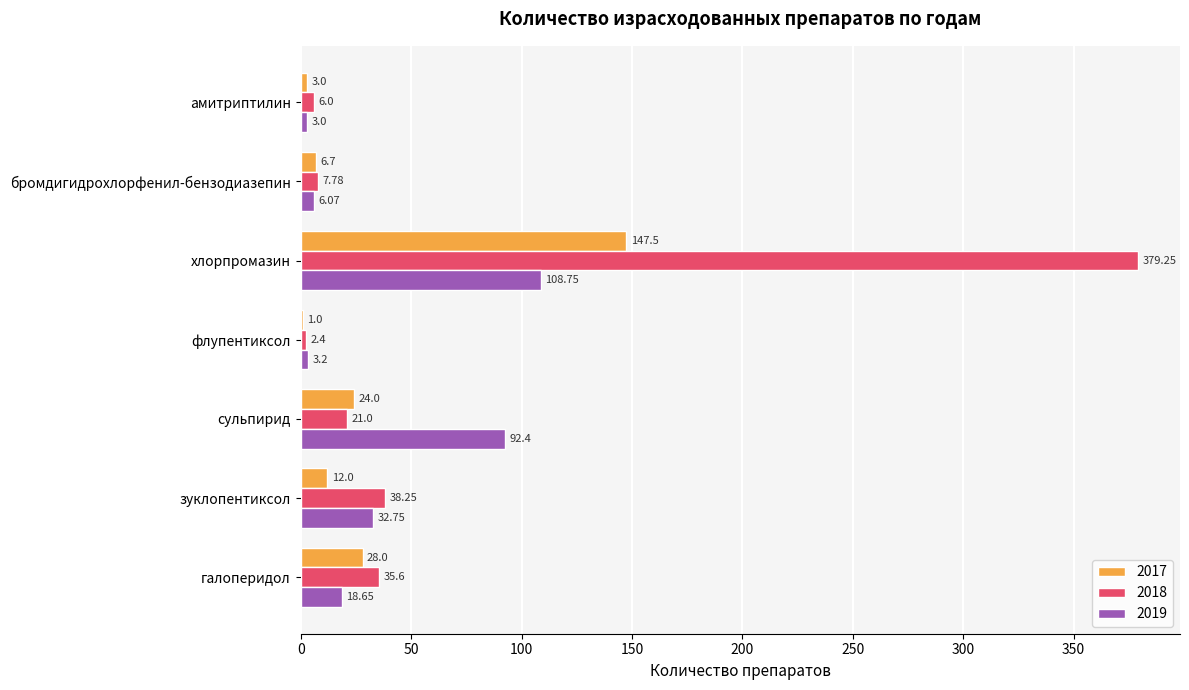

What is the sum of the 2017 values at флупентиксол and амитриптилин?

4.0